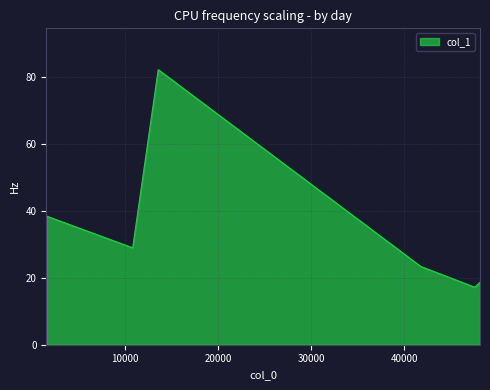

What is the minimum value shown in the chart?

17.2